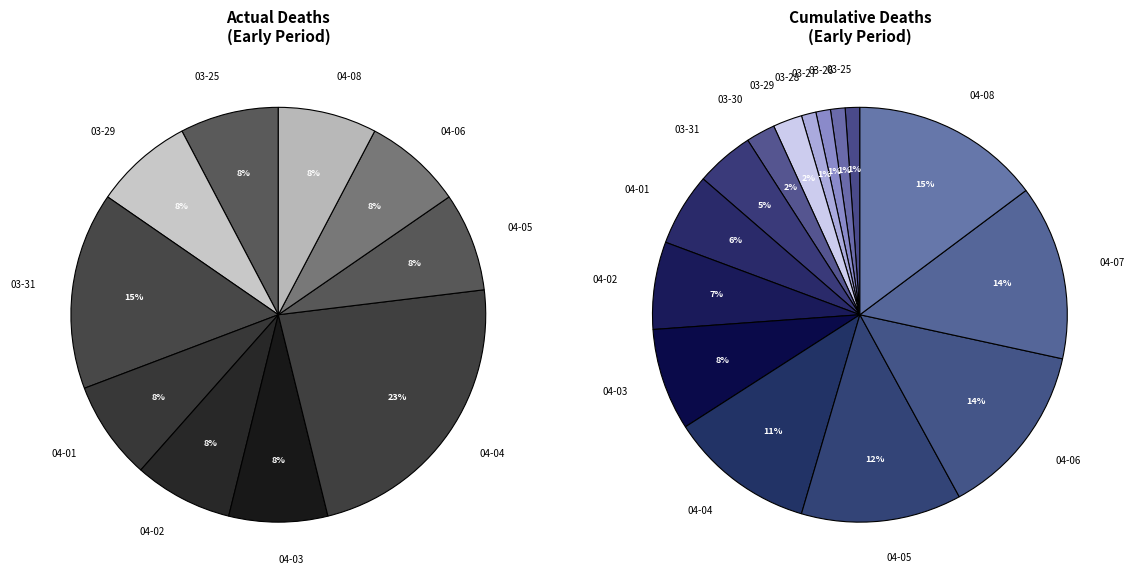

To the nearest percent, what percentage of the pie is 2020-03-29?

8%